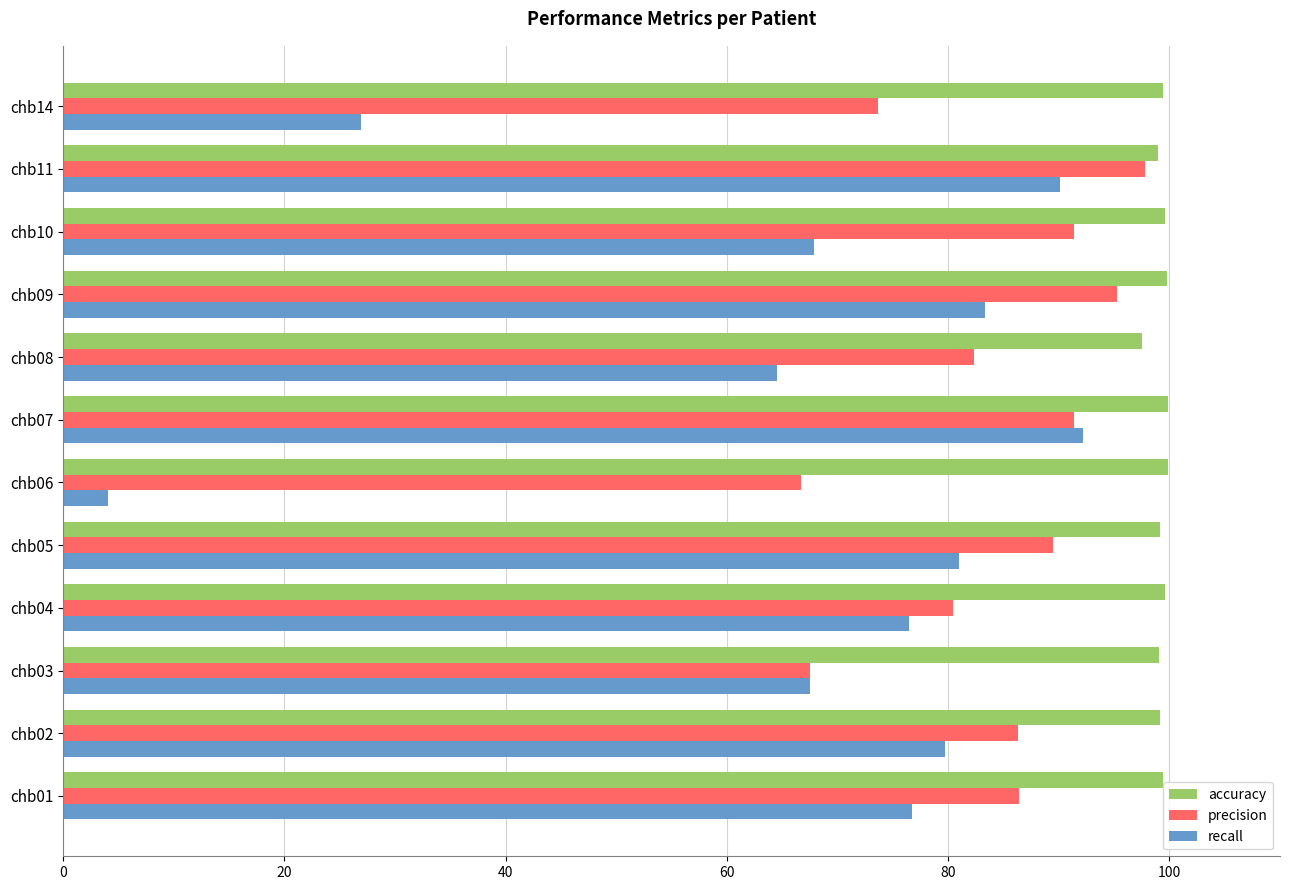

What are all the series names shown in the legend?

accuracy, precision, recall